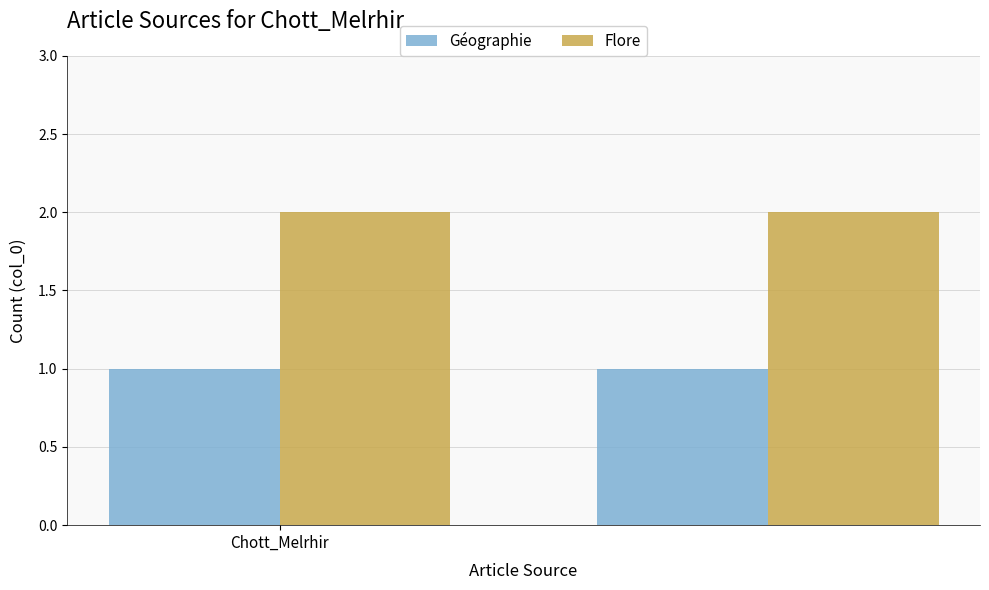

What is the maximum value shown in the chart?

2